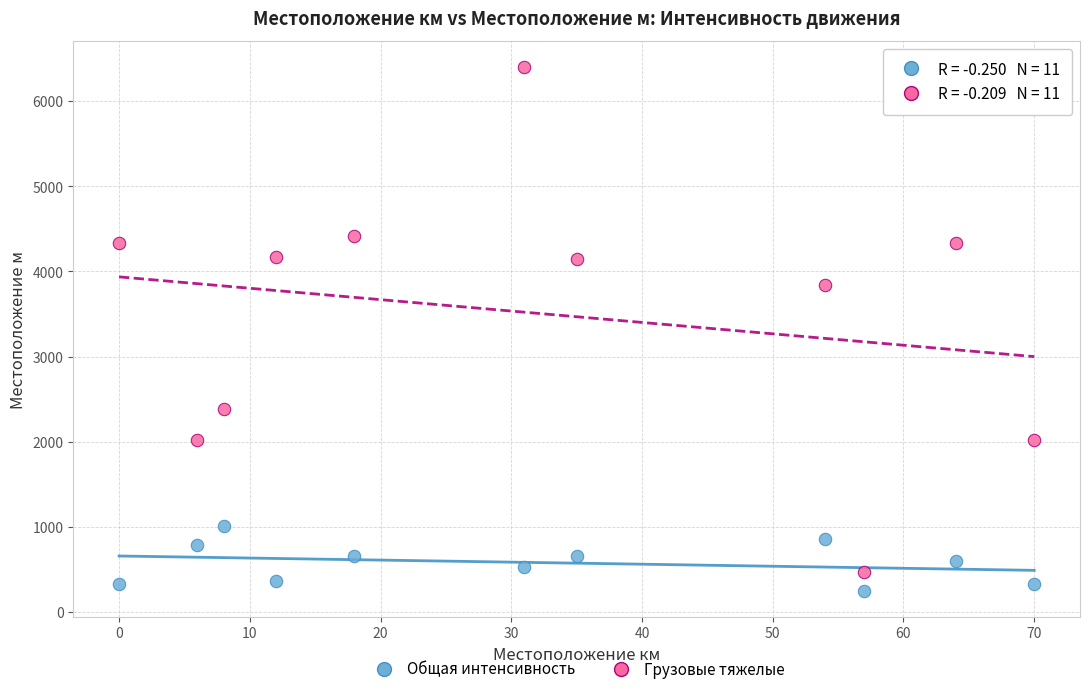

Across all data points, what is the range of Y values (max minus min)?

6148